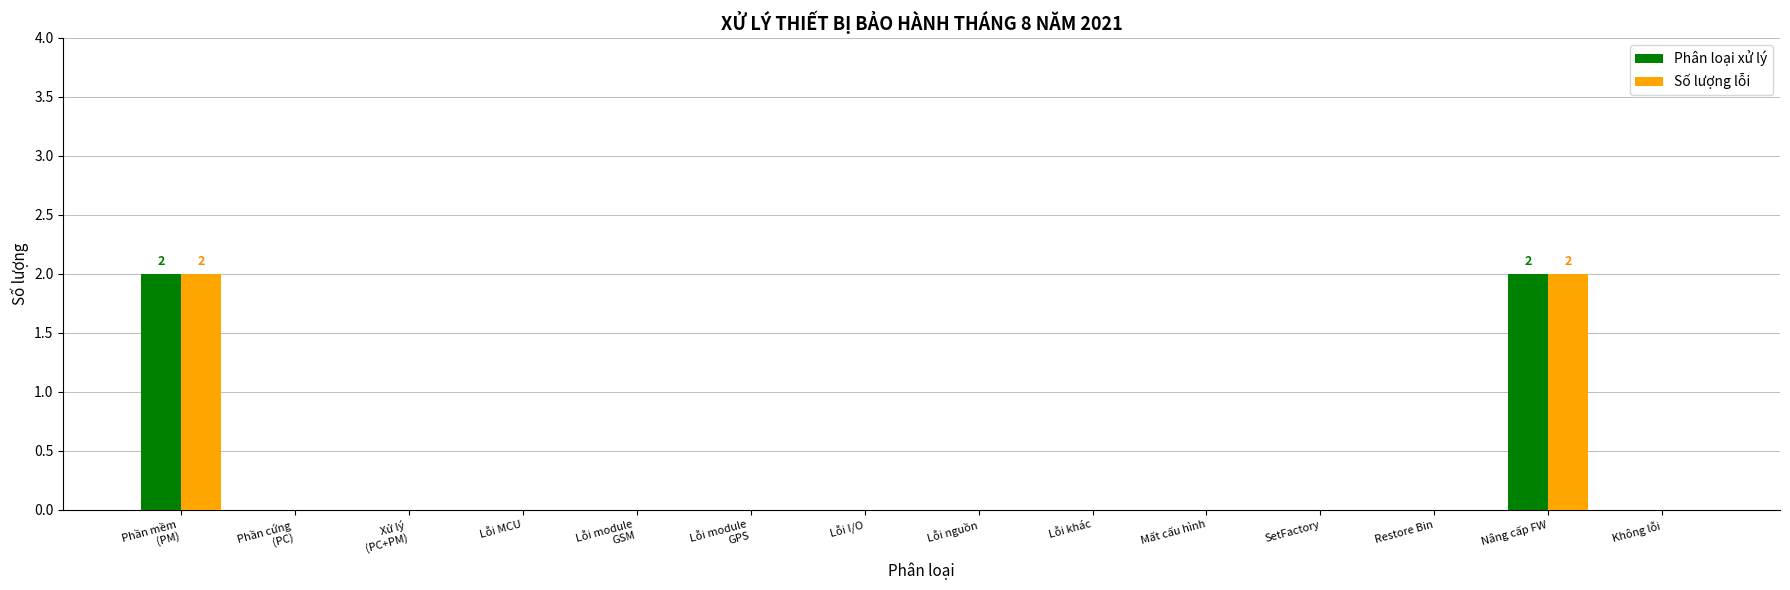

Count the number of data series in this chart.

2